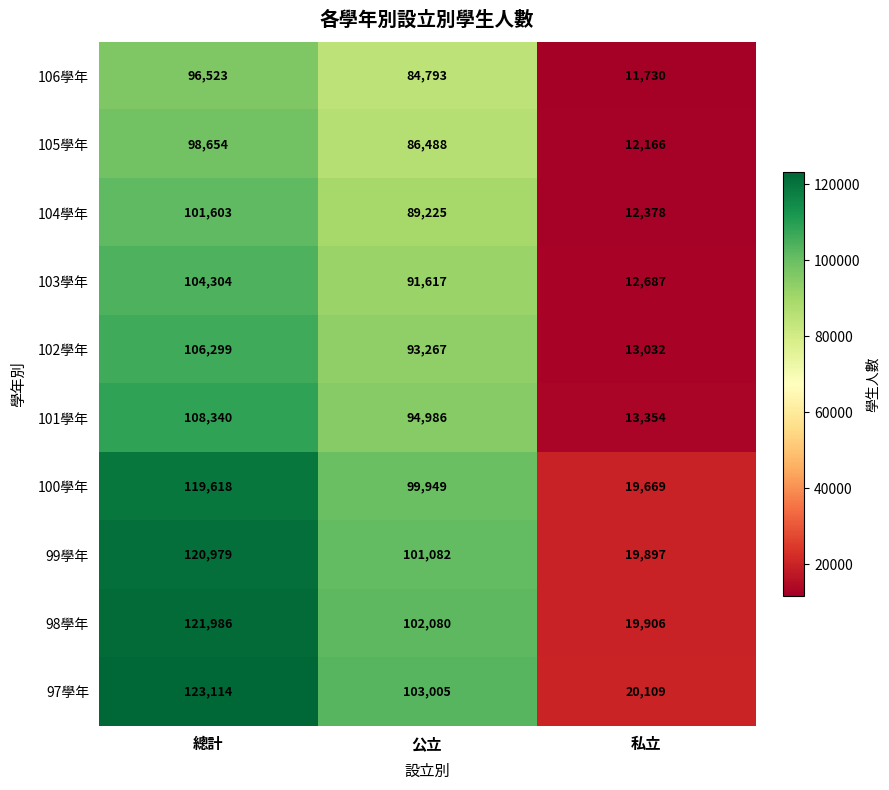

What is the sum of the 102學年 values at 私立 and 總計?

119331